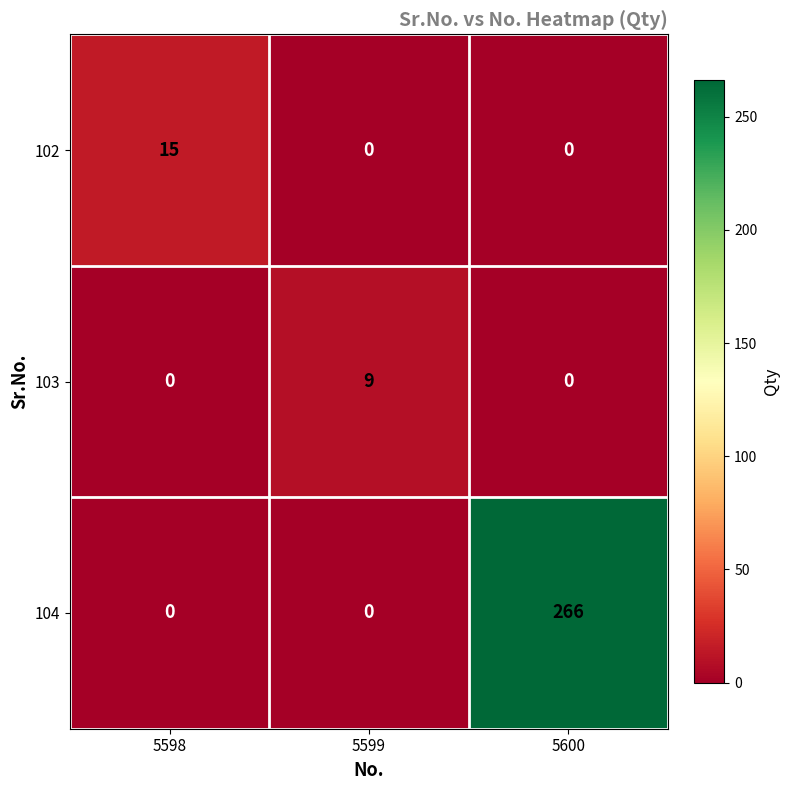

What is the difference between the maximum and minimum values in the 102 series?

15